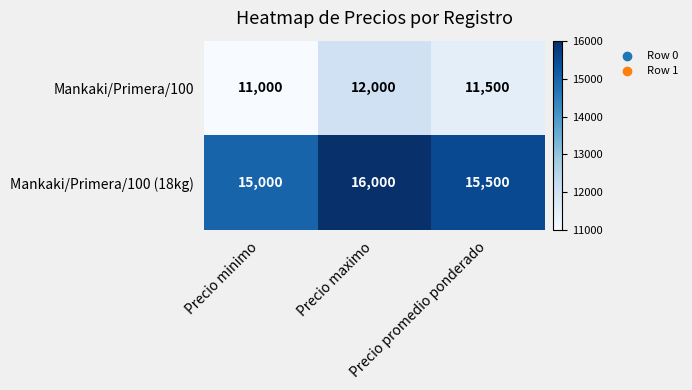

What is the average value of the Mankaki/Primera/100 (18kg) series?

15500